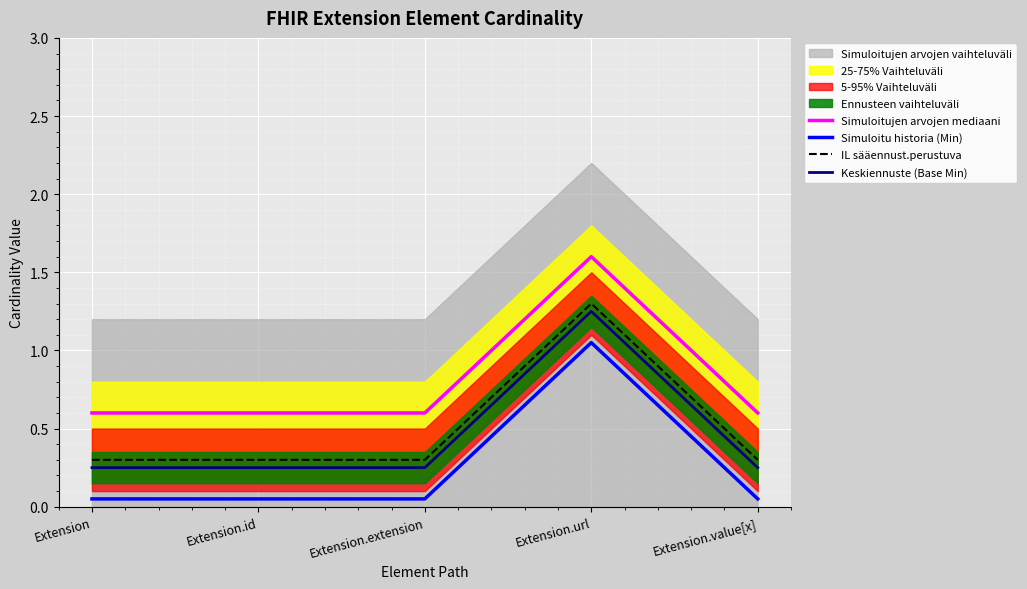

The value of IL sääennust.perustuva at Extension is 0.3. True or false?

True